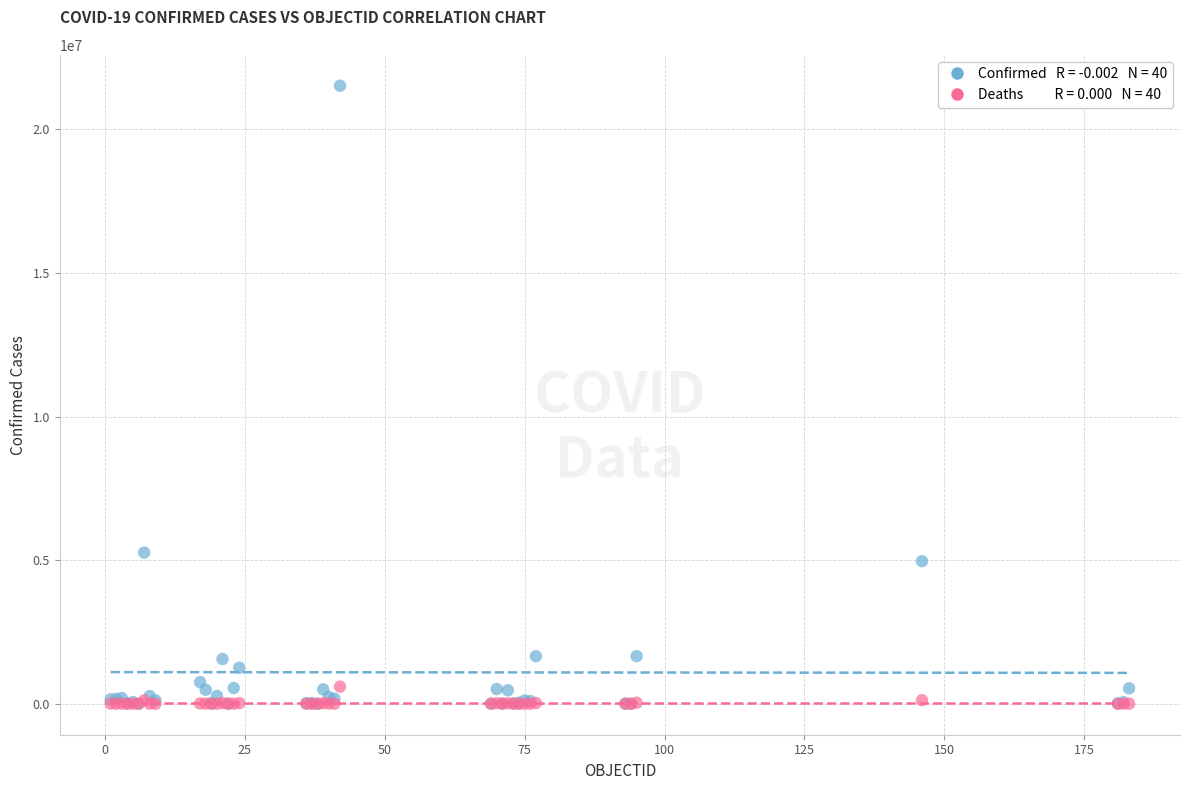

Across all series, what Y value is closest to 10758485?

5263219